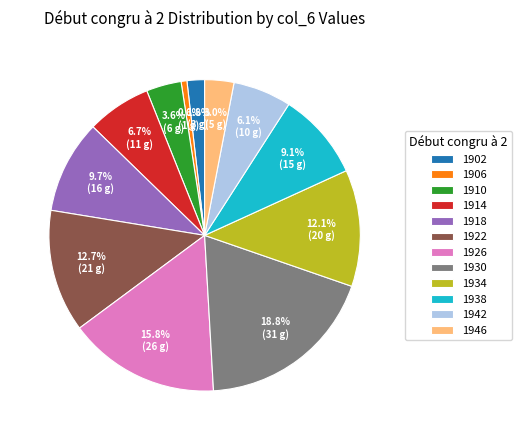

True or false: 1934 accounts for 6% of the total.

False